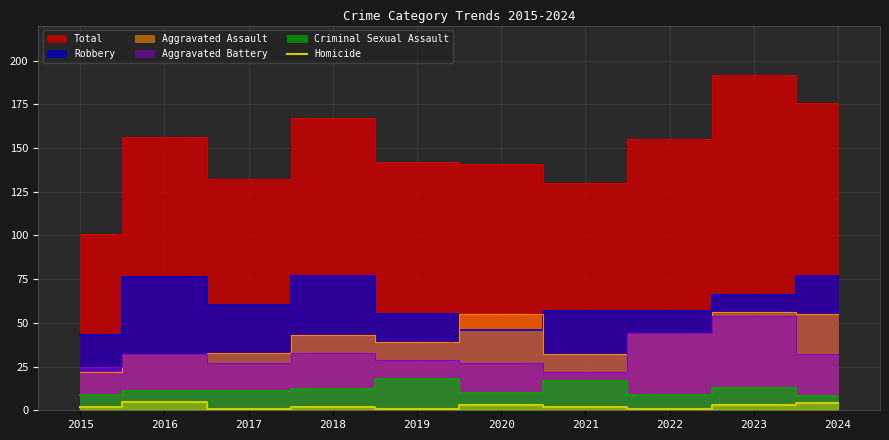

The value at 2023 is 2. True or false?

False